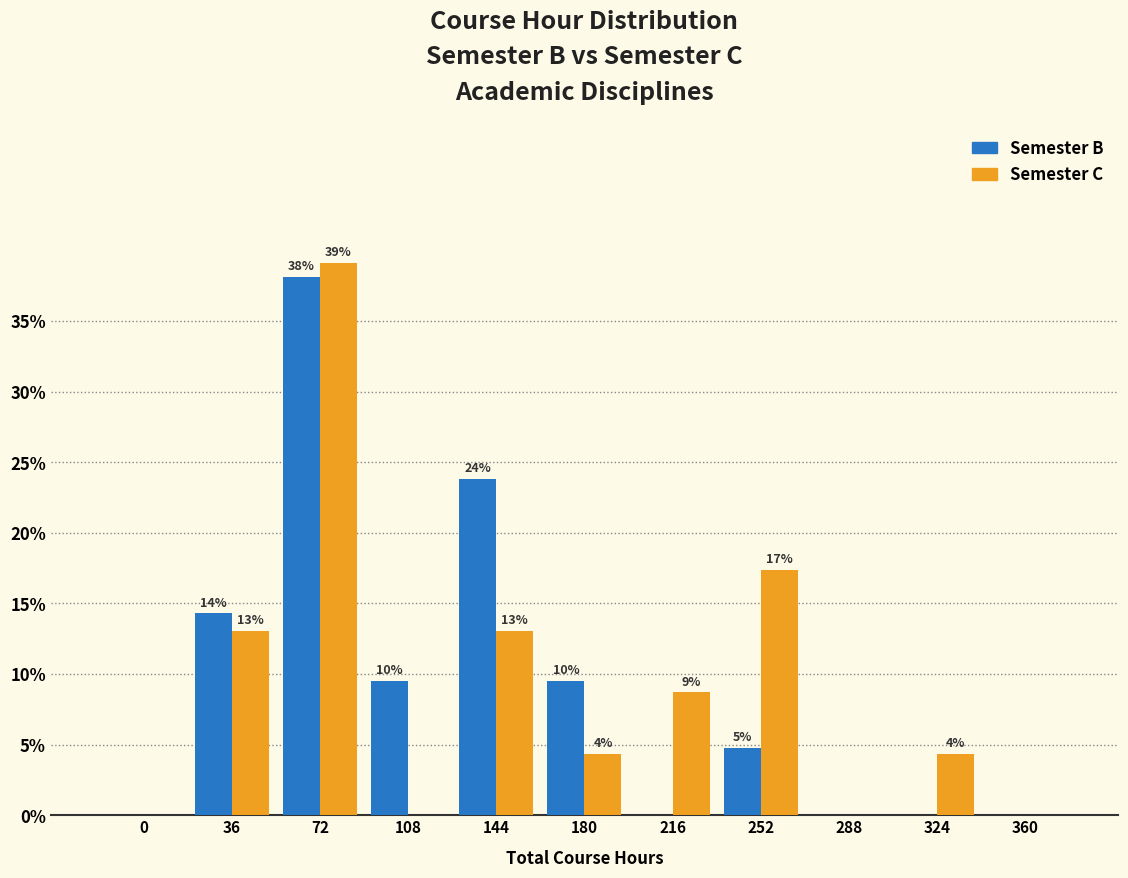

What are all the series names shown in the legend?

Semester B, Semester C